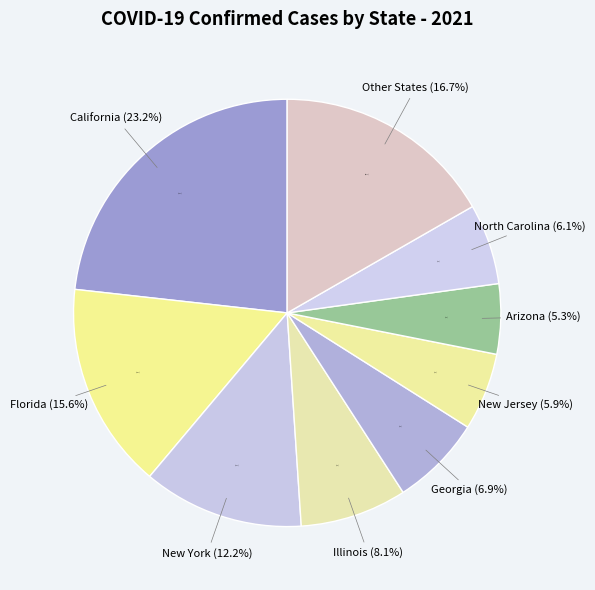

To the nearest percent, what is the difference between the largest and smallest slice percentages?

18%